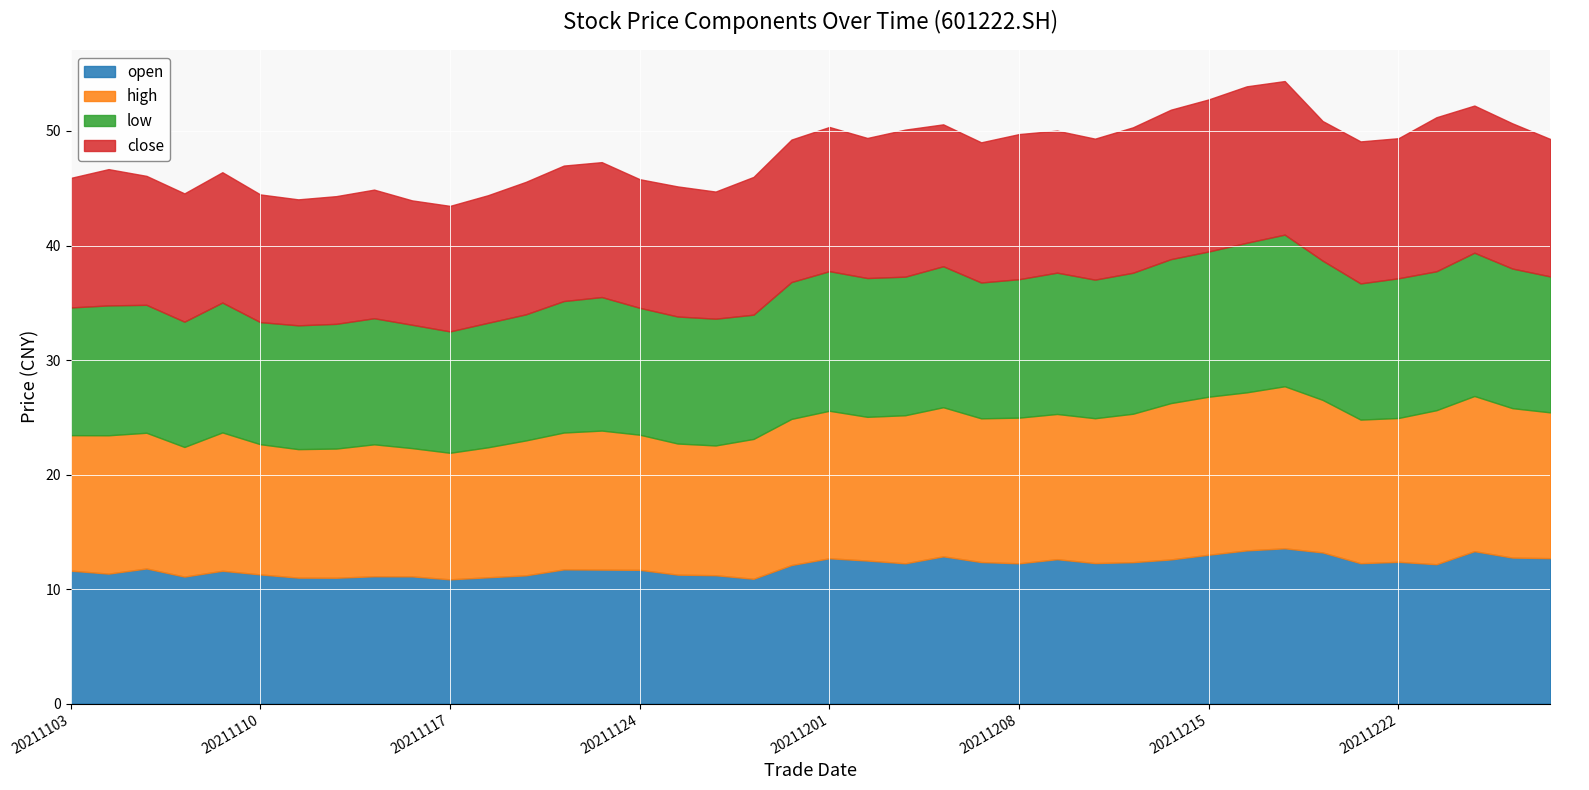

Between 20211217 and 20211228, which series saw the biggest shift?

high